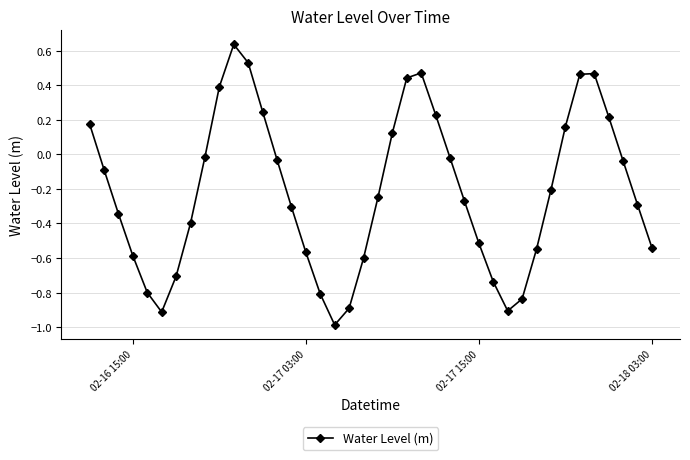

What is the difference between the second highest and minimum values?

1.5